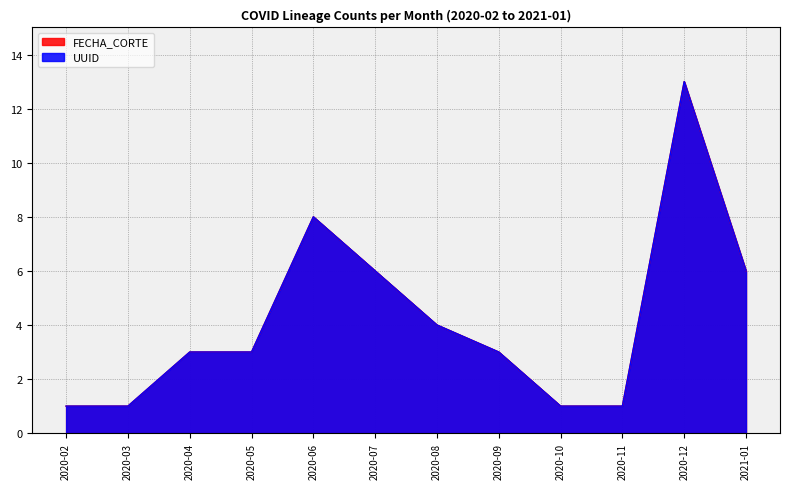

How many UUID values are between 1 and 6?

10